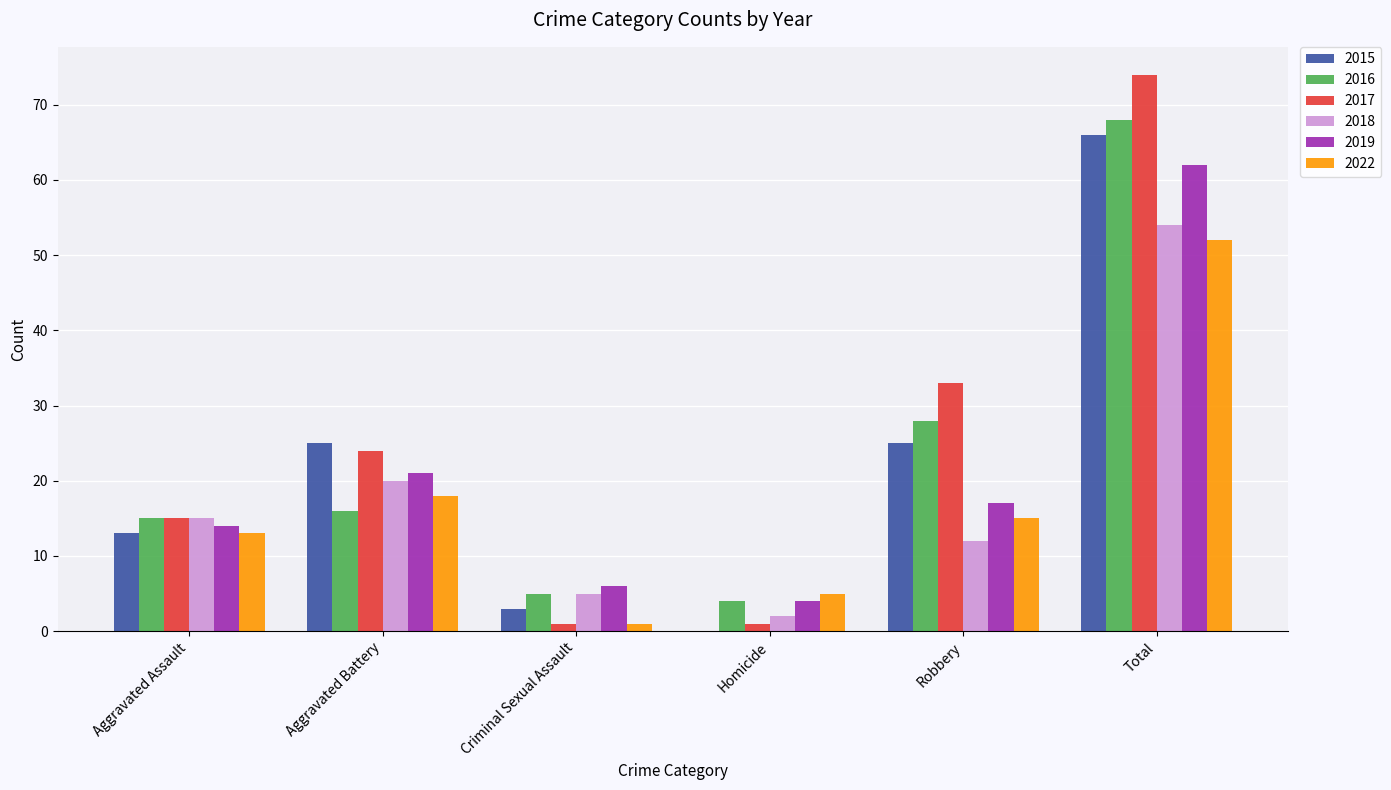

Does the chart contain stacked bars?

No